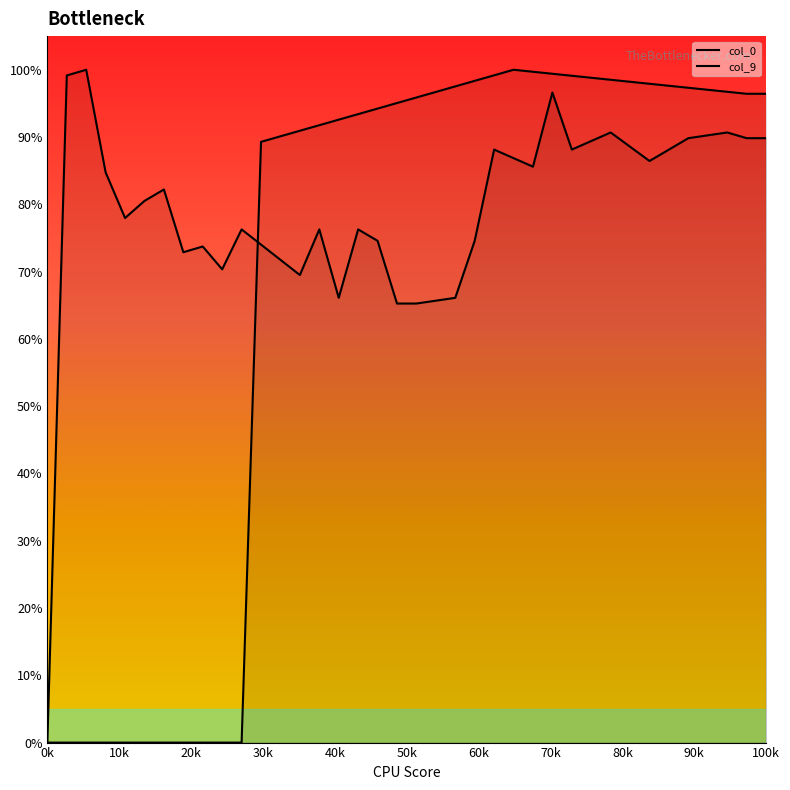

How many intersections are there between col_9 and col_0?

1